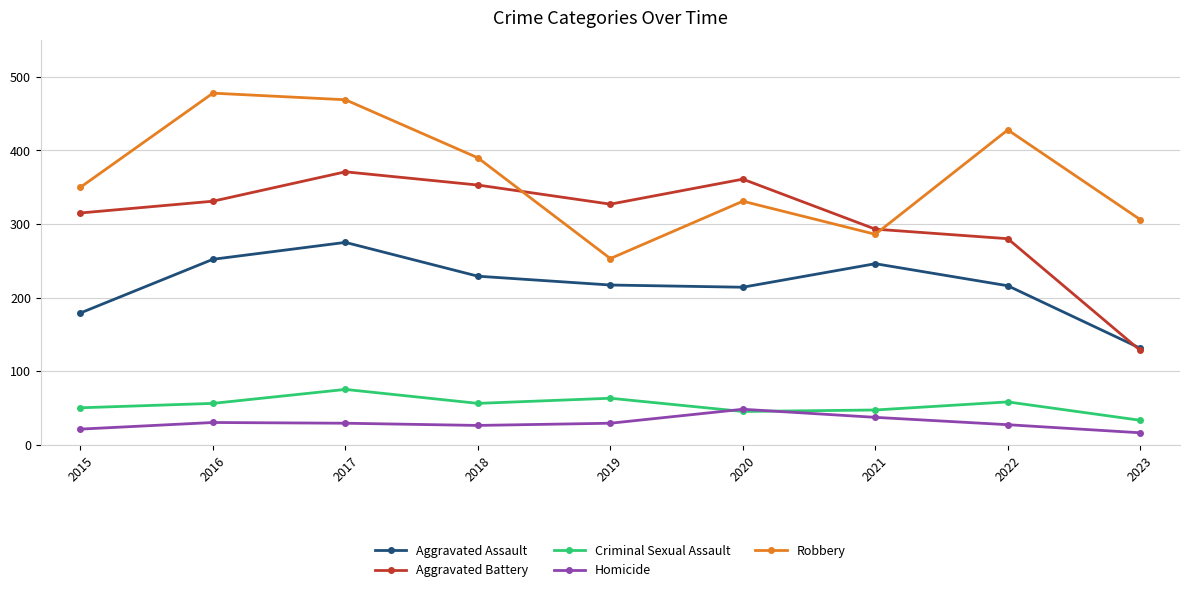

What is the difference between the maximum and minimum values in the Robbery series?

225